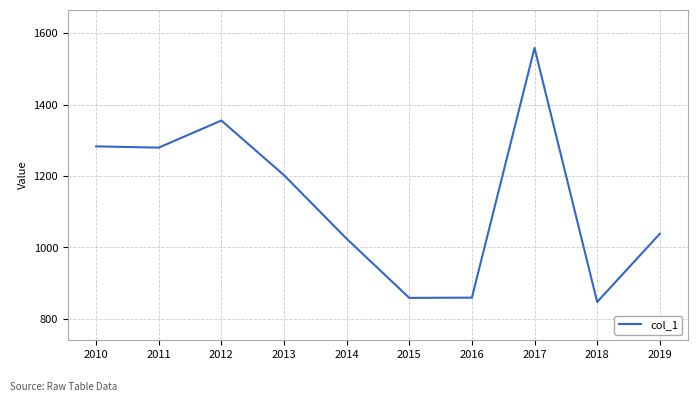

Which category has the lowest value across all series?

2018